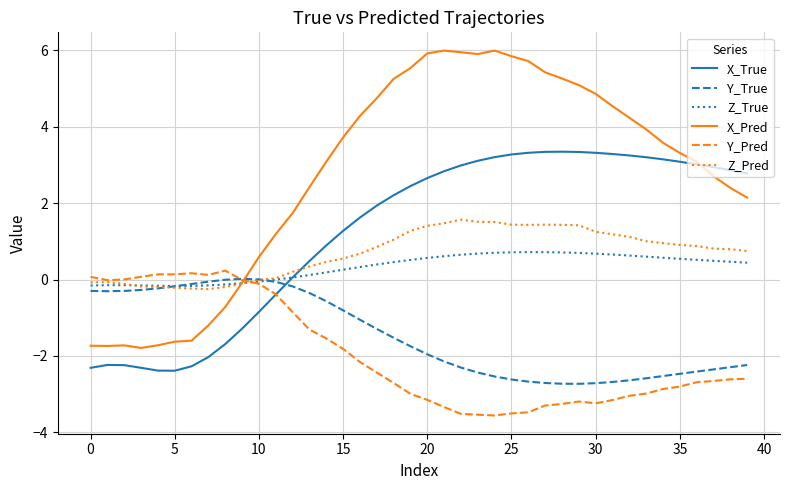

What is the highest value of the Y_Pred series?

0.2